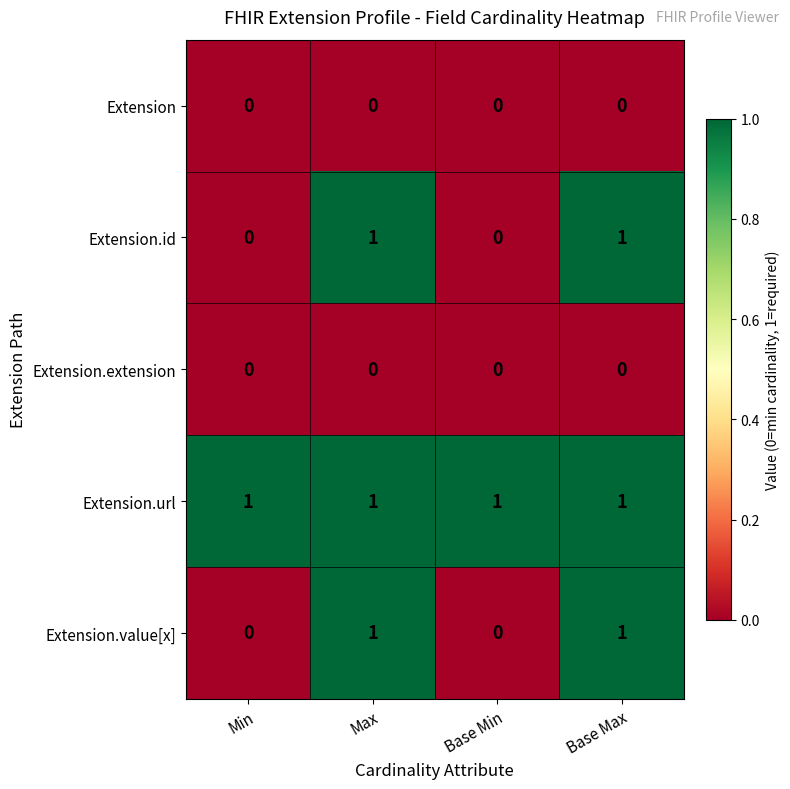

Reading left to right, list all the values displayed in this chart.

Extension: 0	0	0	0
Extension.id: 0	1	0	1
Extension.extension: 0	0	0	0
Extension.url: 1	1	1	1
Extension.value[x]: 0	1	0	1